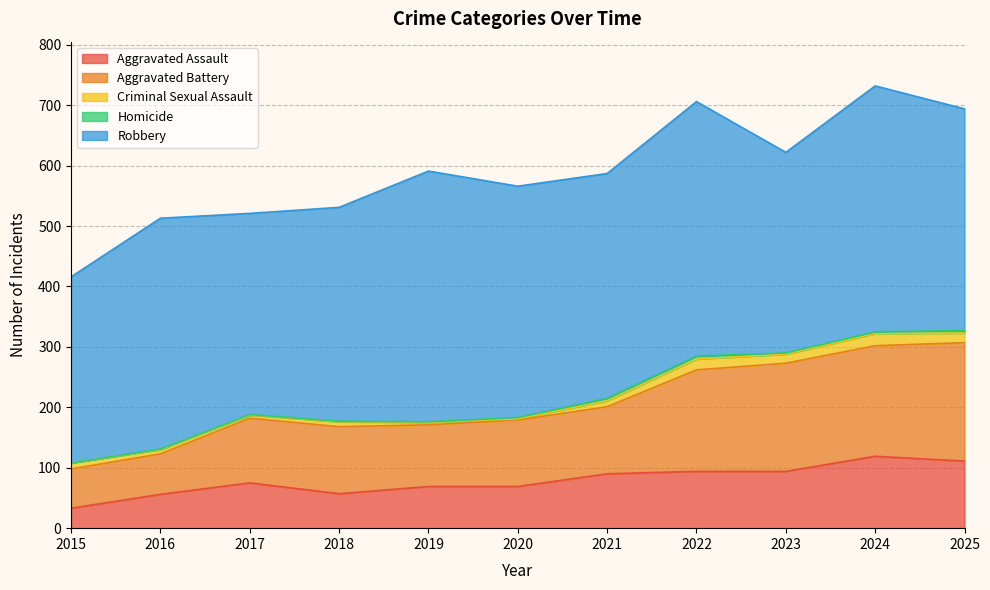

List the labels in order of Criminal Sexual Assault value, smallest first.

2020, 2019, 2017, 2016, 2018, 2015, 2021, 2023, 2025, 2022, 2024